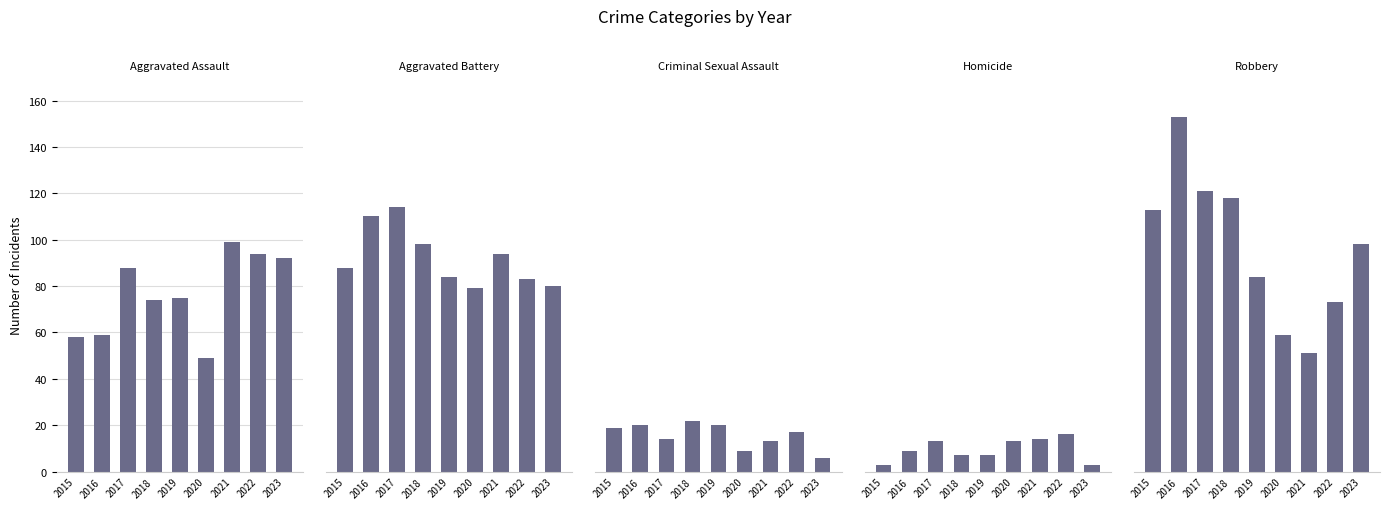

What is the total value across all series at 2022?

283